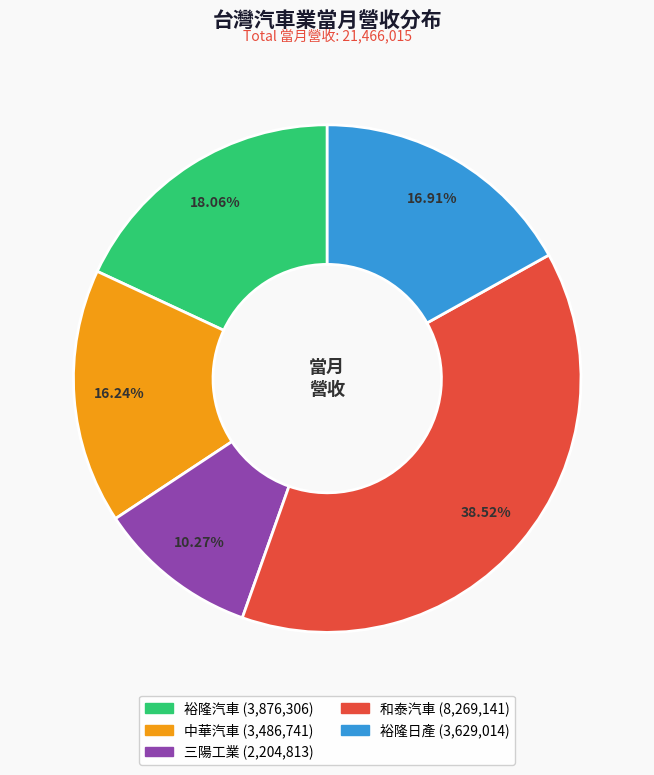

Is 裕隆汽車 the majority of the pie?

No